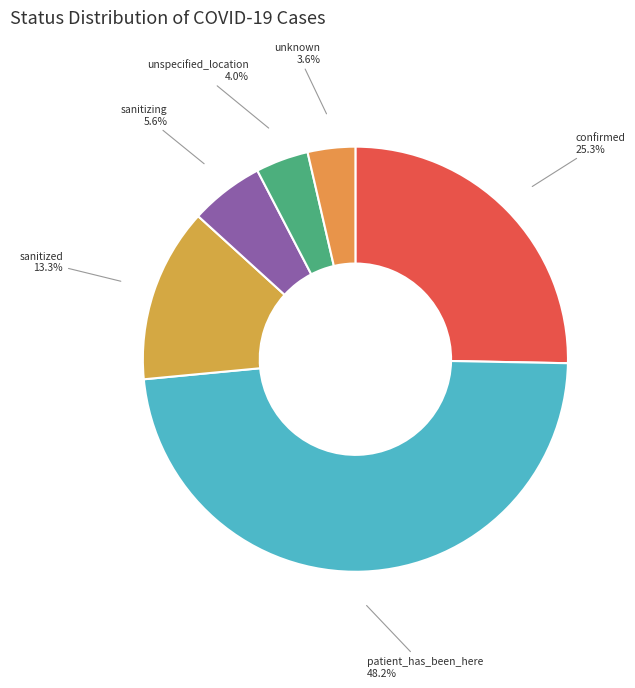

Which slice is the largest?

patient_has_been_here